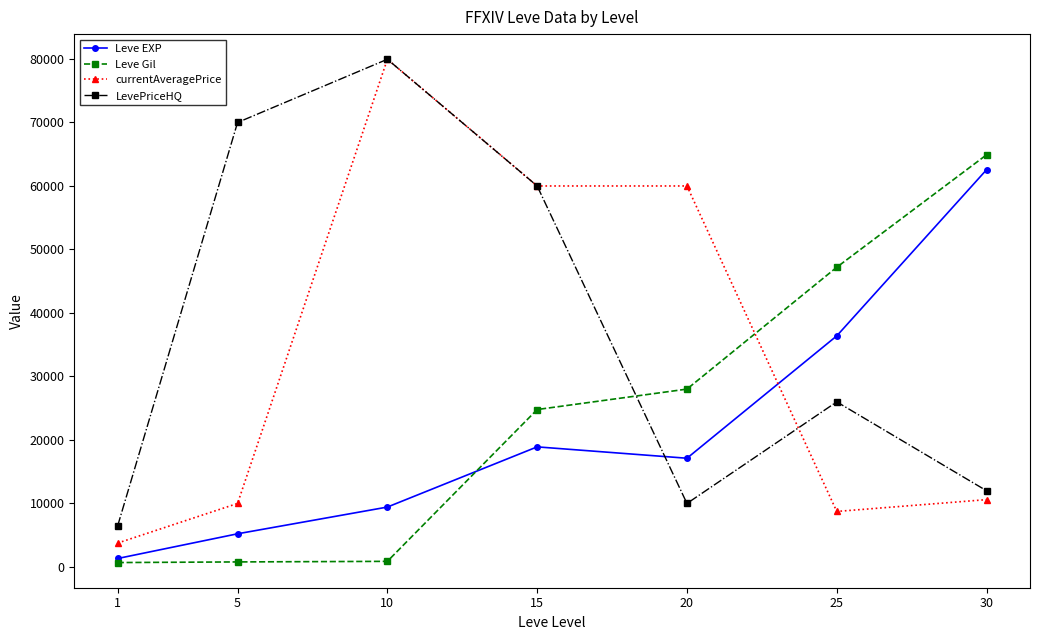

How many lines are shown in the chart?

4